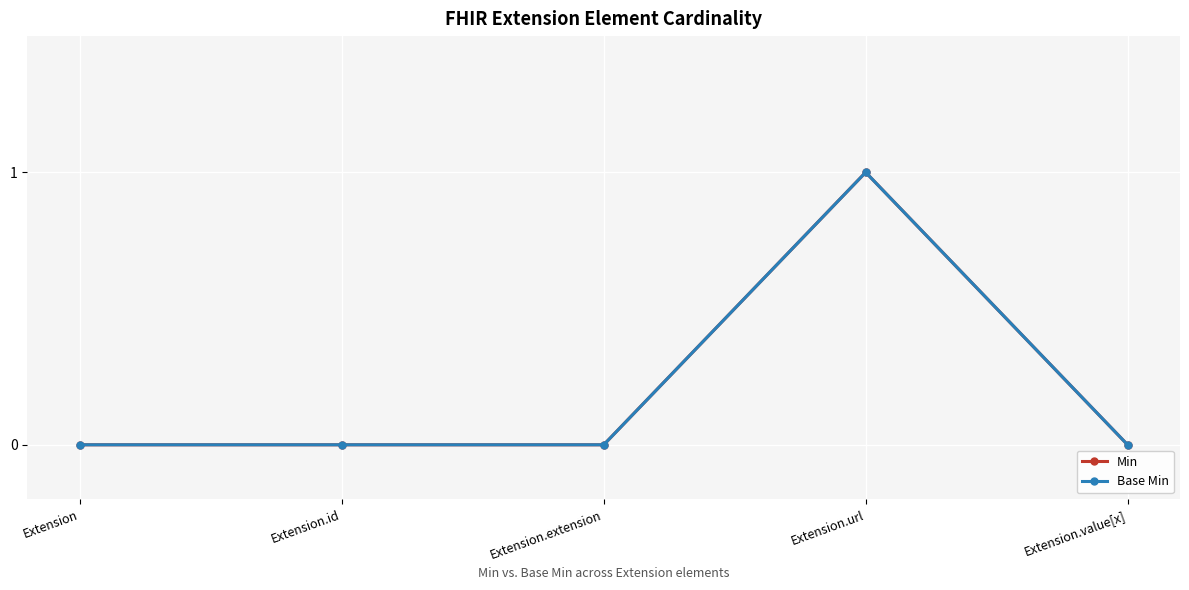

What is the label of the 1st point from the left?

Extension